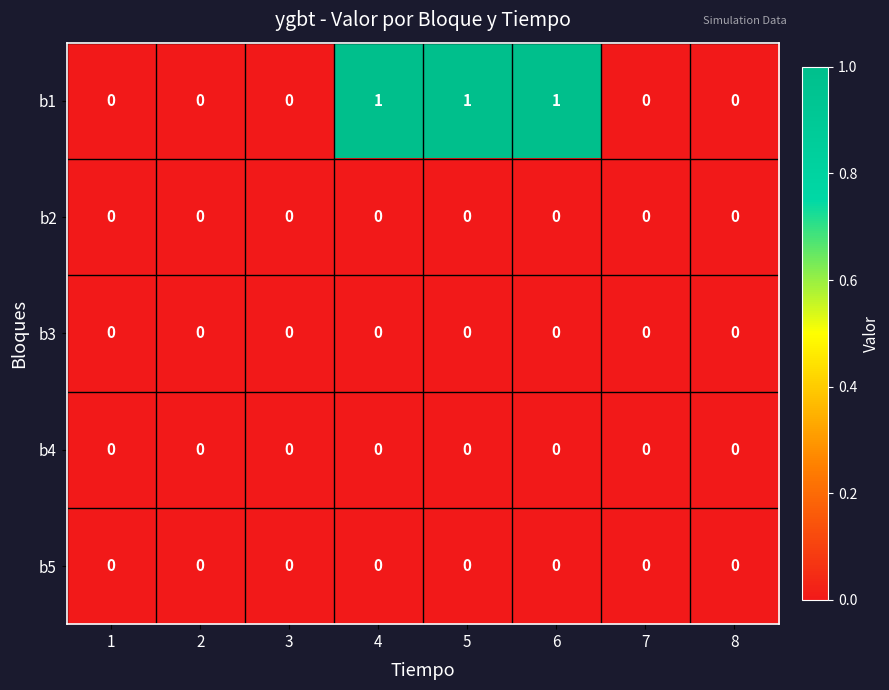

The value of b1 at 6 is 1. True or false?

True